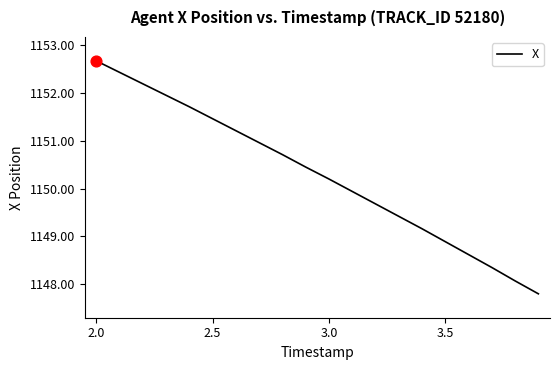

What is the difference between the maximum and minimum values?

4.9